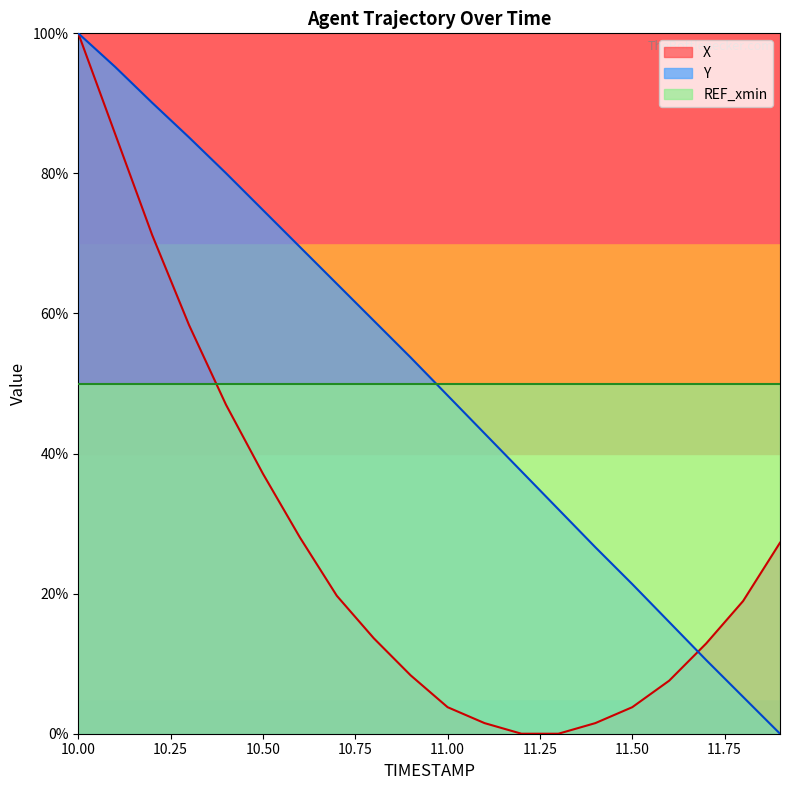

The value of X at 11.8 is 8.4. True or false?

False